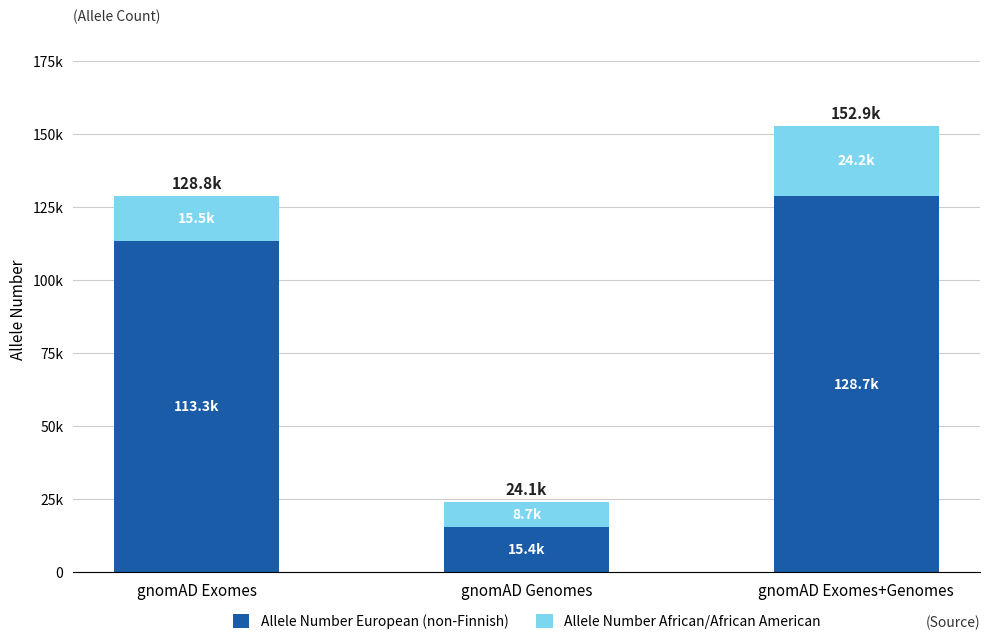

What are all the series names shown in the legend?

Allele Number European (non-Finnish), Allele Number African/African American